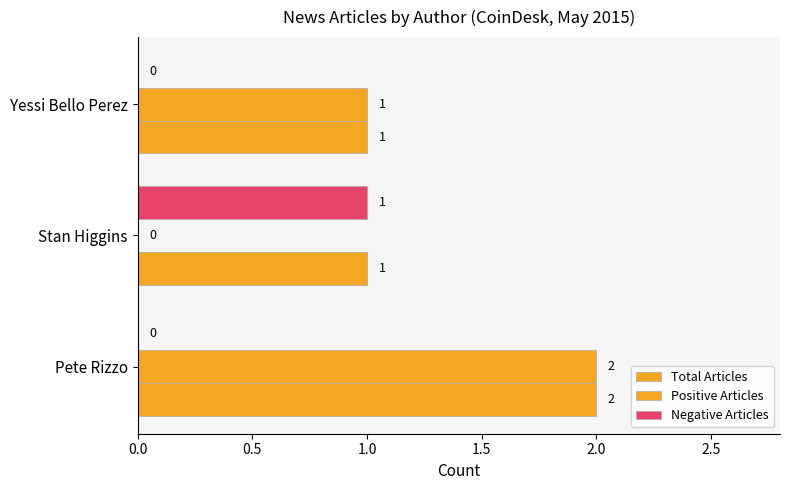

How many categories are shown in the chart?

3